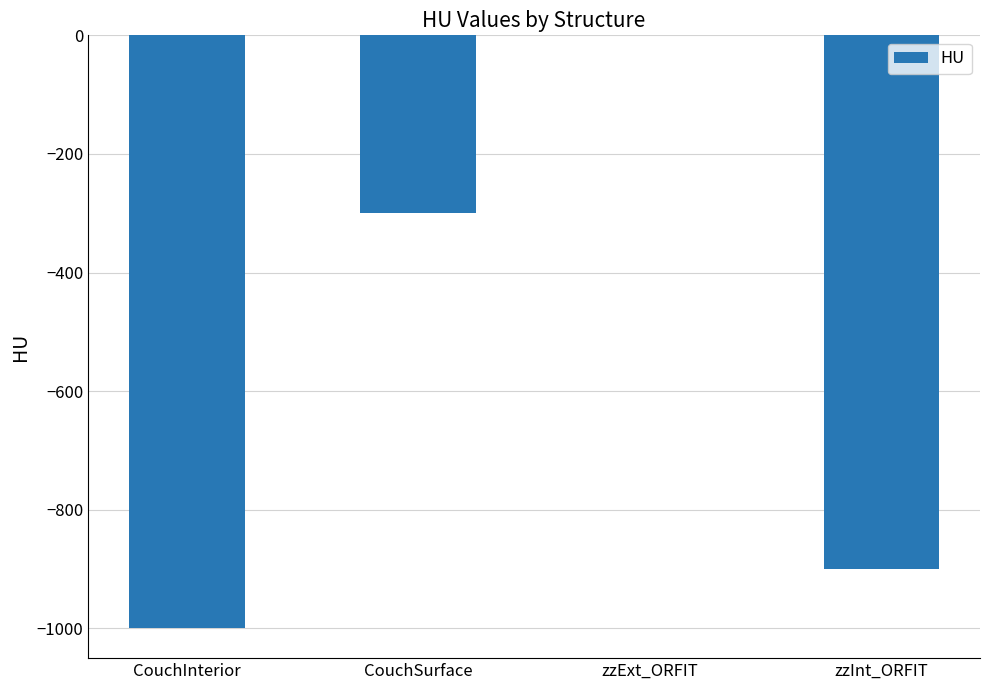

Is it true that the value at CouchSurface is -300?

True